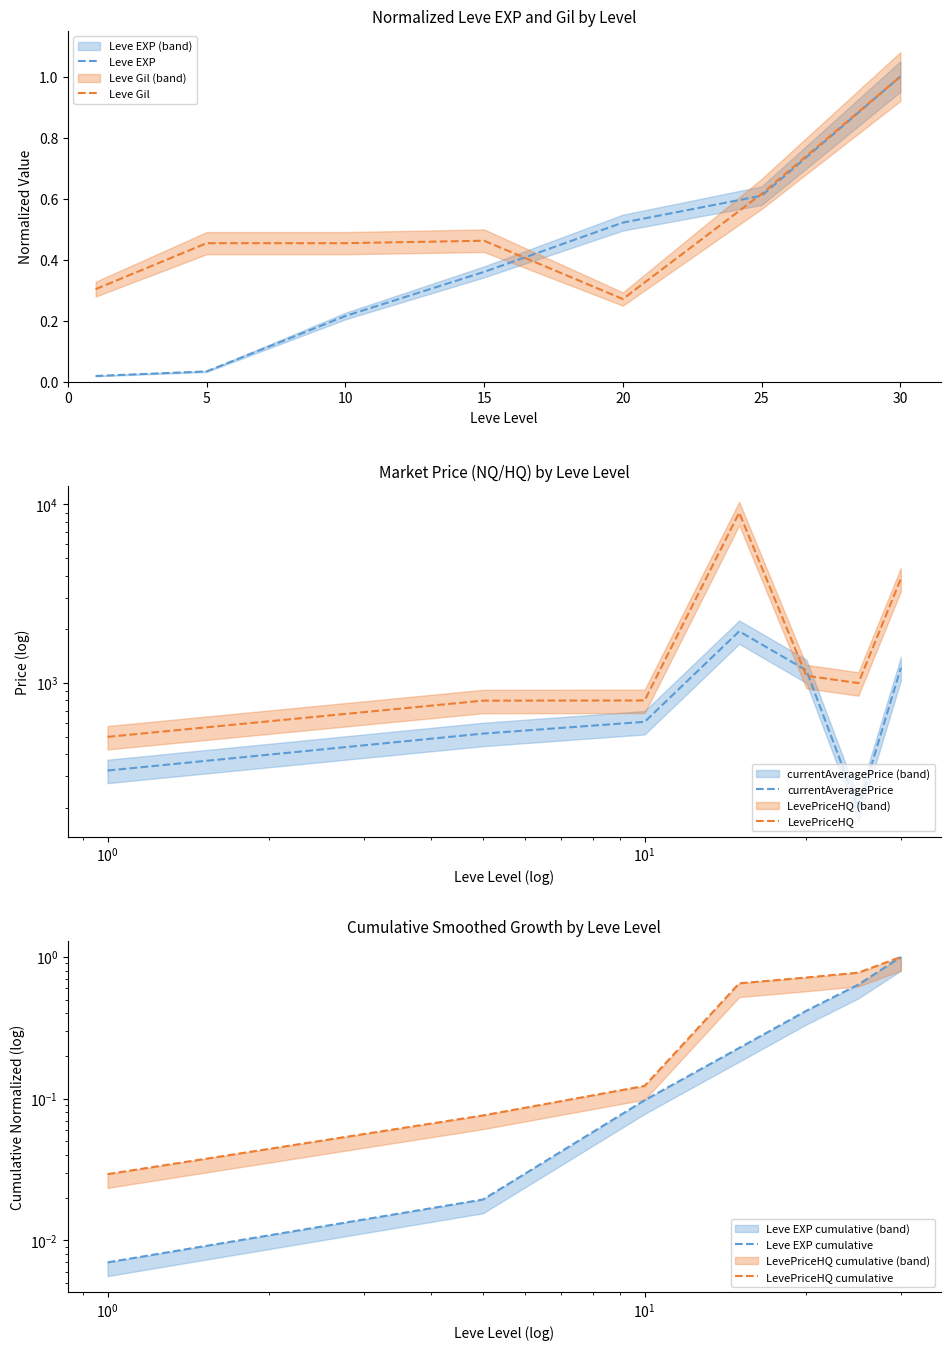

Rank the series by their maximum value, from lowest to highest.

Leve EXP, Leve Gil, Leve EXP cumulative, LevePriceHQ cumulative, currentAveragePrice, LevePriceHQ